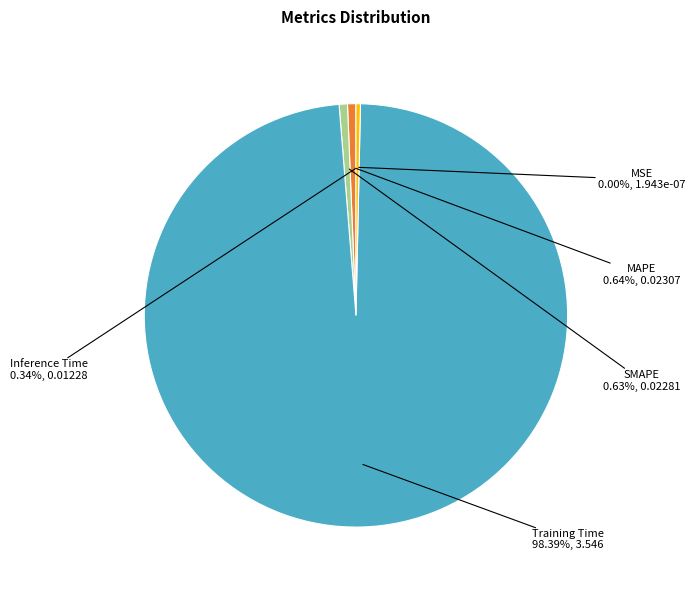

Is there any slice that represents more than half of the pie?

Yes